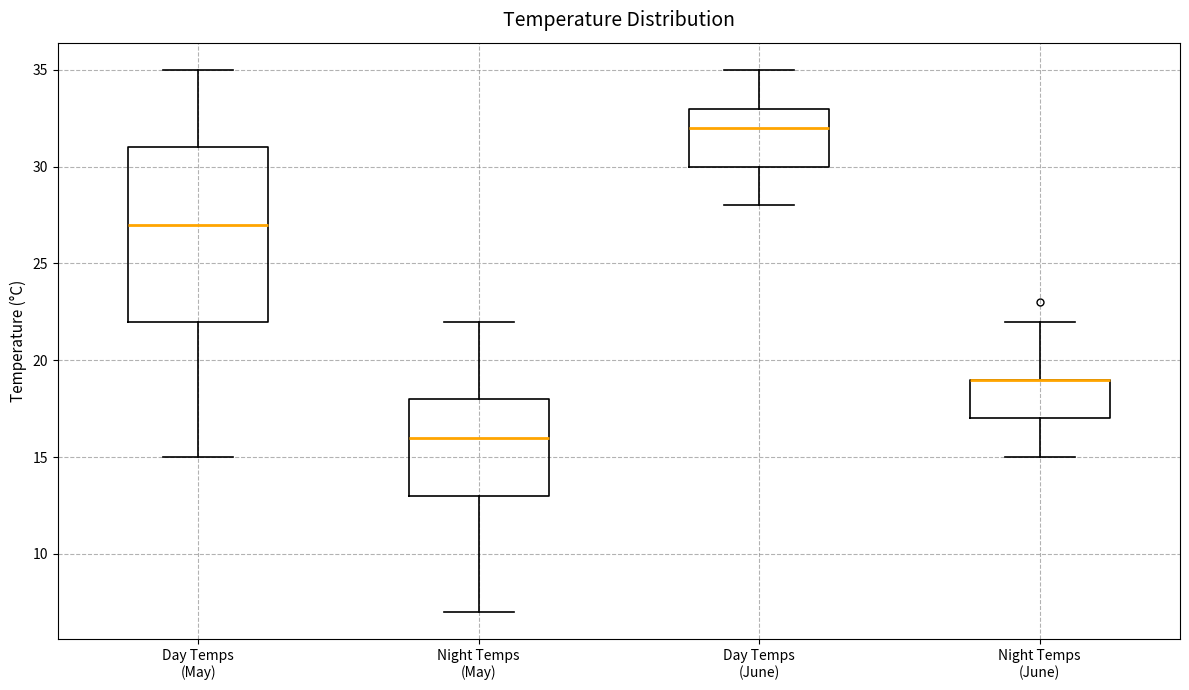

Reading left to right, read every box against the y-axis: the position of its median line, the range the box covers, and the ends of its whiskers. The values are not printed on the chart, so give them approximately, as read against the axis.

Day Temps (May): median 27, box 22 to 31, whiskers 15 to 35
Night Temps (May): median 16, box 13 to 18, whiskers 7 to 22
Day Temps (June): median 32, box 30 to 33, whiskers 28 to 35
Night Temps (June): median 19 (drawn on the box's upper edge), box 17 to 19, whiskers 15 to 22